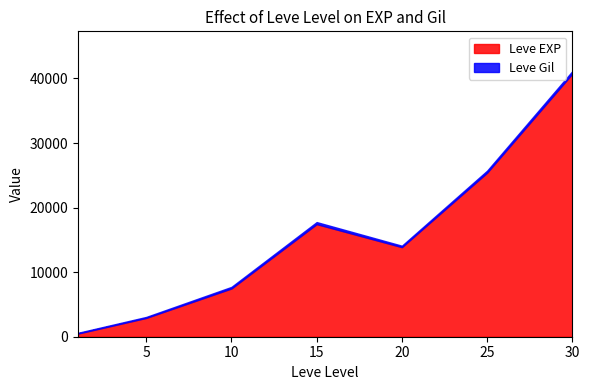

List the series in order of their overall mean, highest first.

Leve EXP, Leve Gil